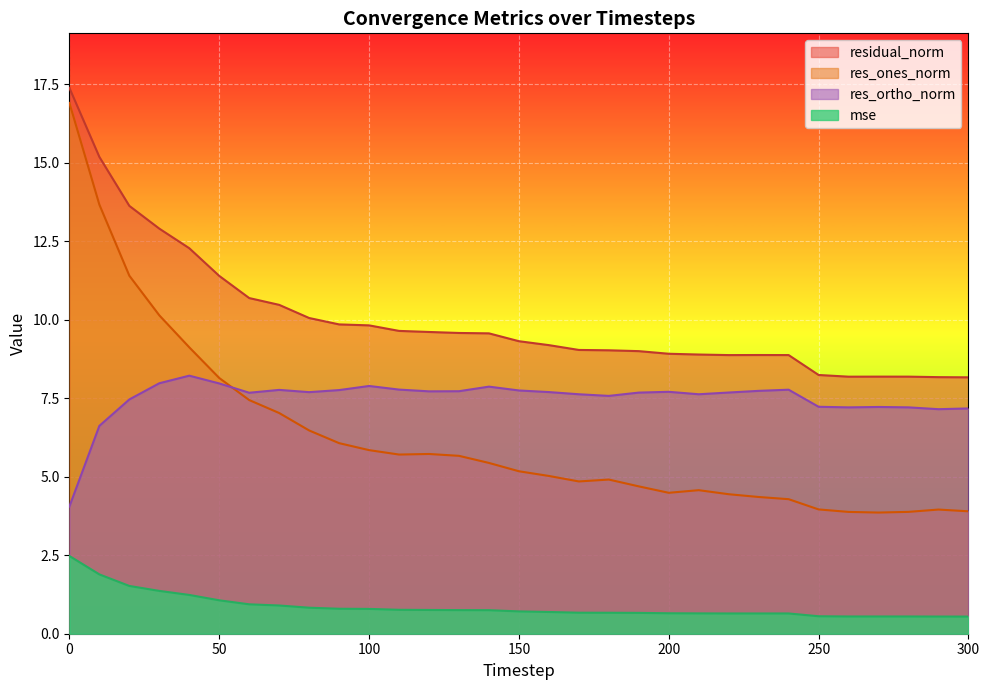

True or false: residual_norm and res_ones_norm cross at least once.

False